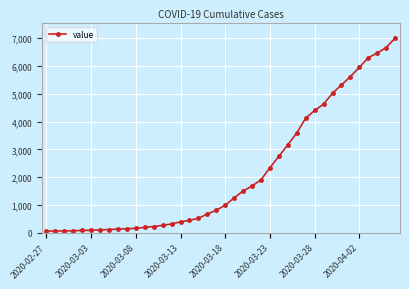

What is the average value?

2144